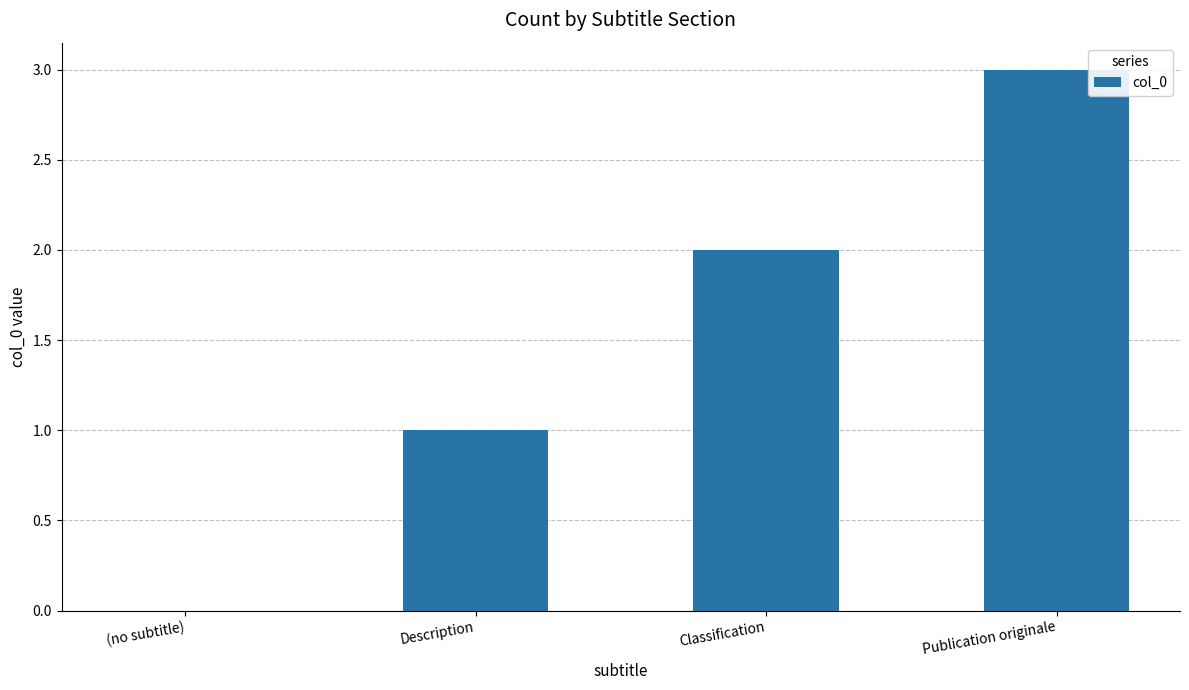

Between Description and Publication originale, which is larger?

Publication originale